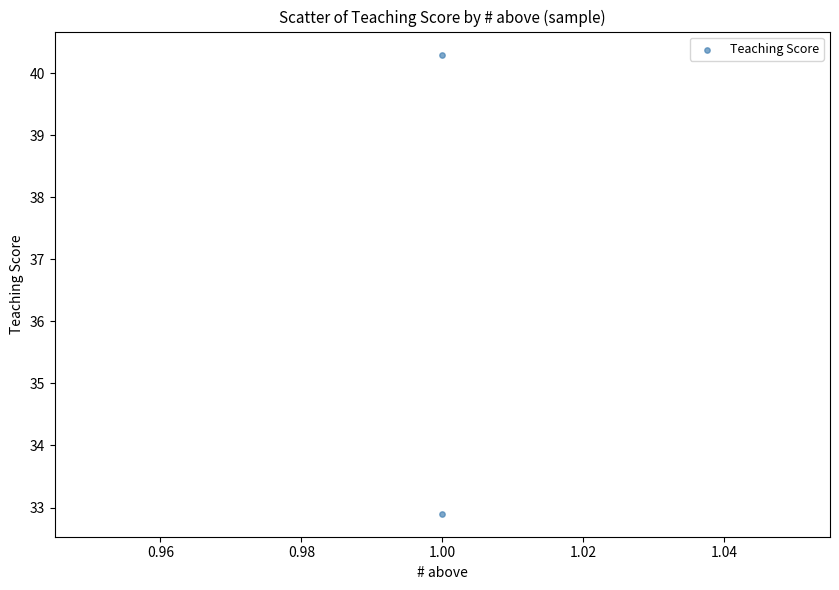

What is the average X value?

1.0